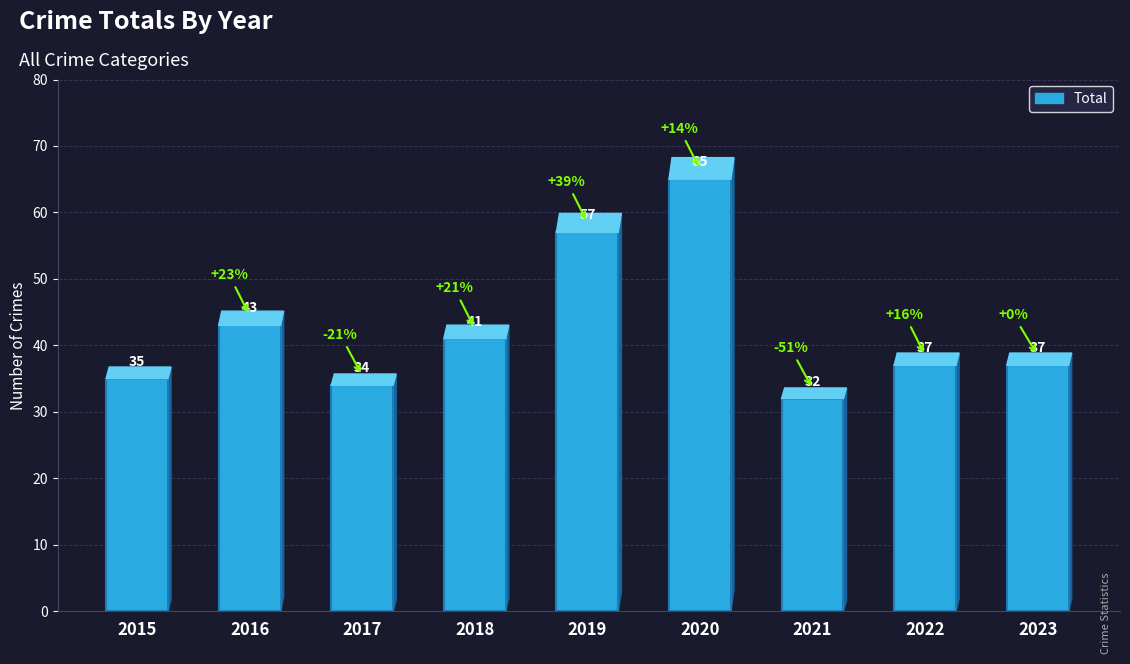

Reading right to left, what are all the values shown in this chart?

37	37	32	65	57	41	34	43	35